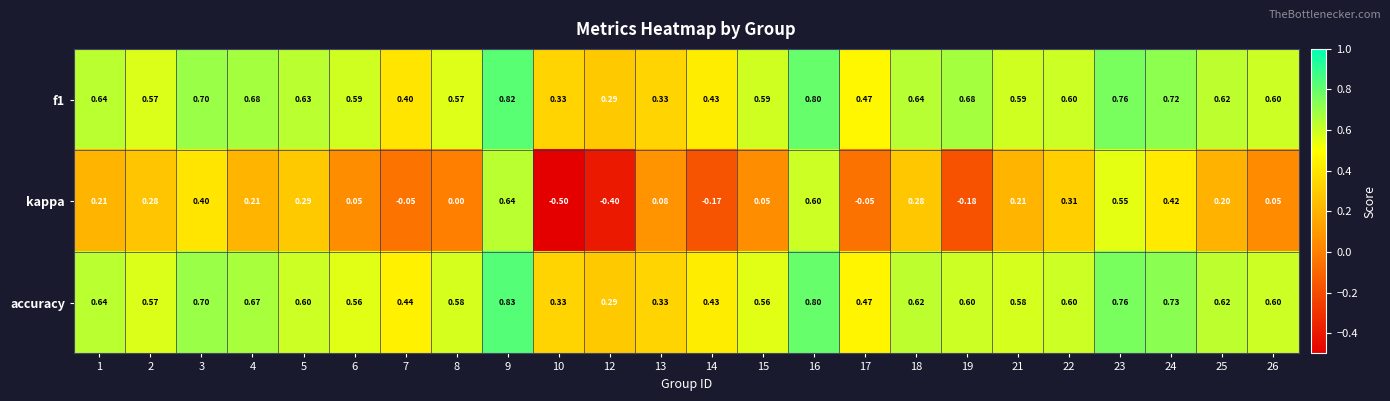

Is the value of kappa at 23 greater than the value of accuracy at 16?

No